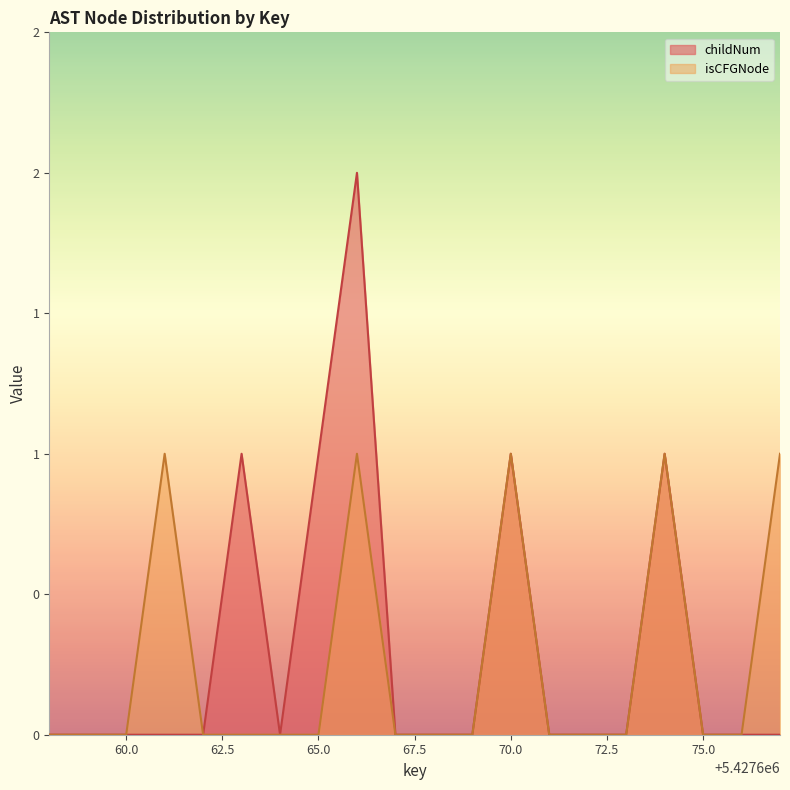

The value of isCFGNode_count at 5427677 is 1. True or false?

True